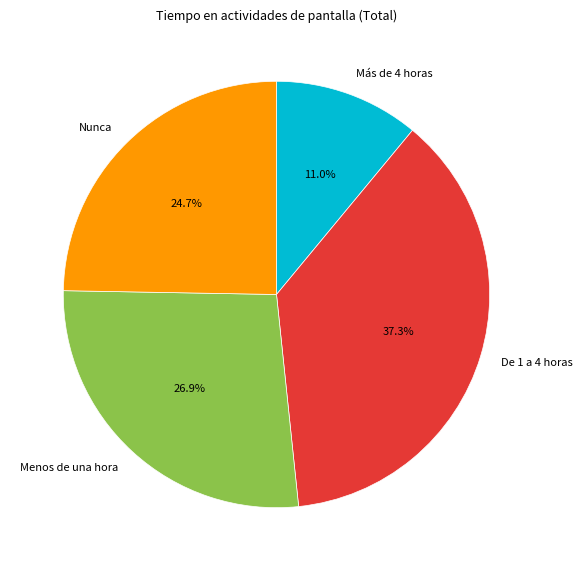

To the nearest percent, what portion does Nunca represent?

25%